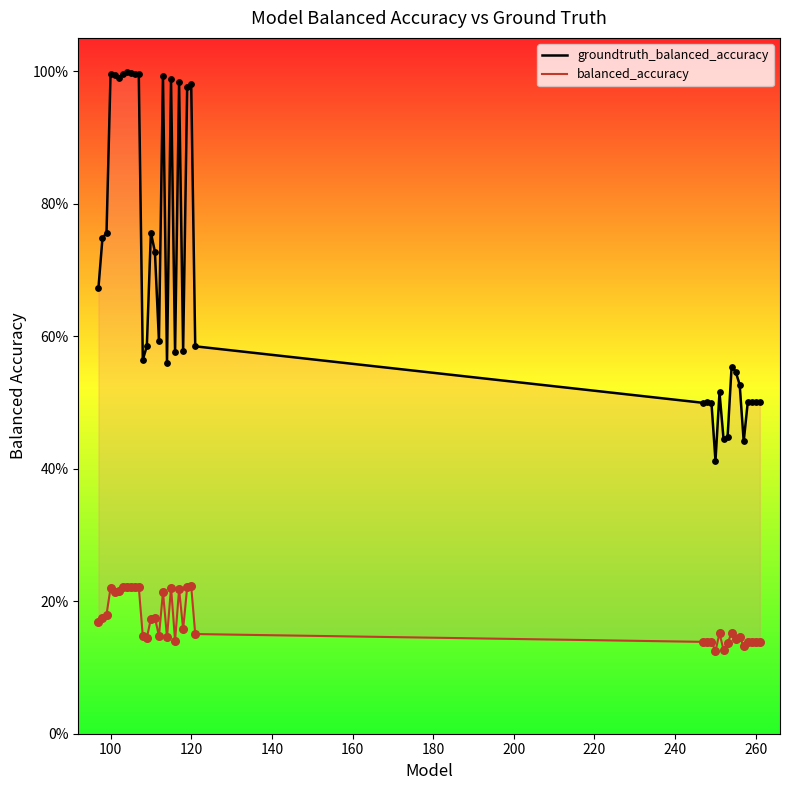

Which series contains the lowest Y value?

balanced_accuracy